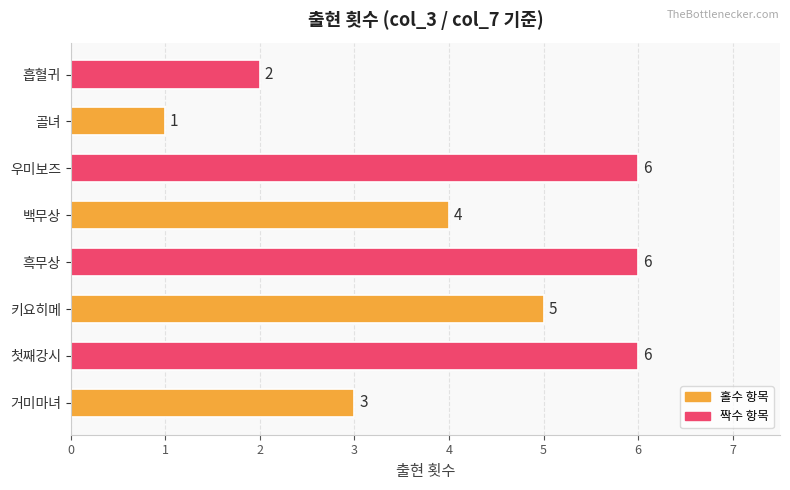

True or false: the data shows 2 at 흡혈귀.

True